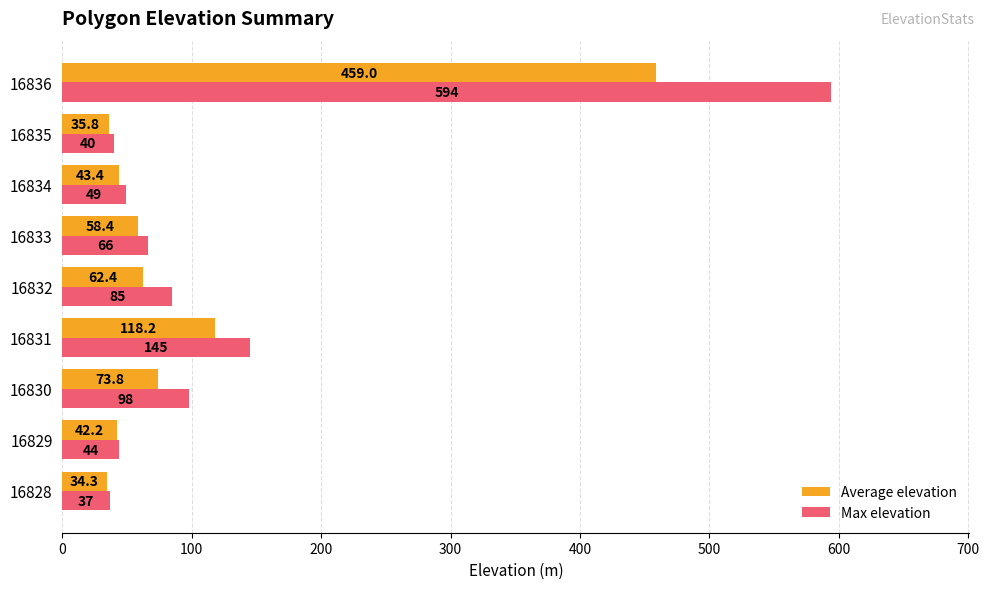

At which category is the sum across all series the highest?

16836